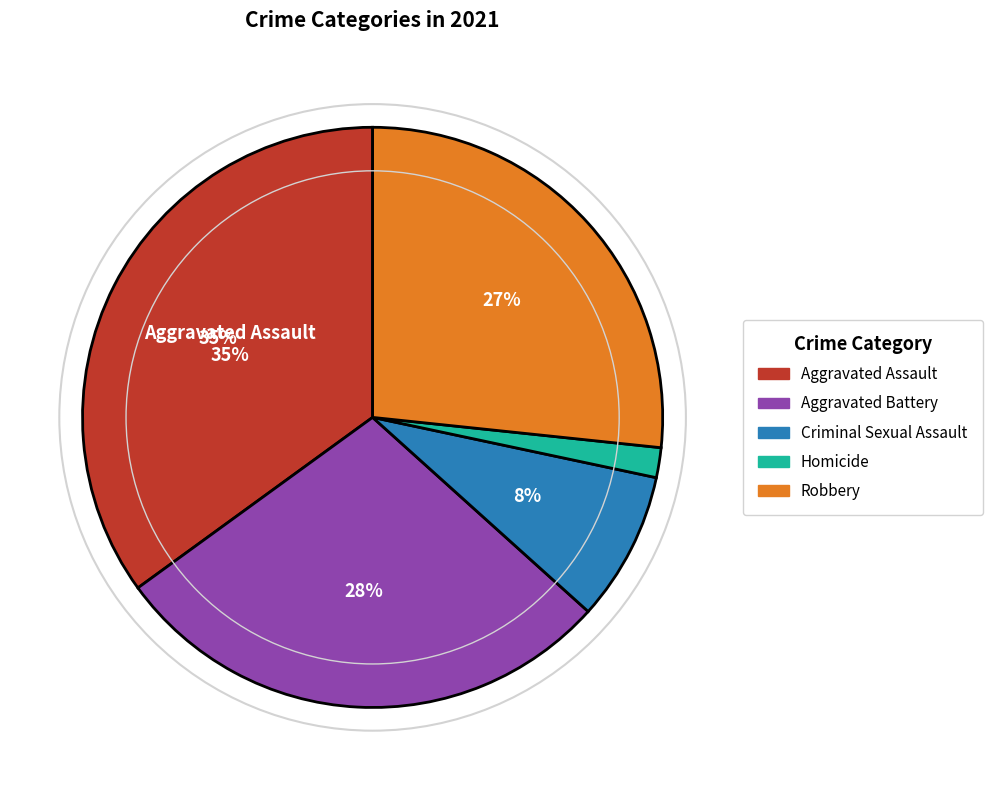

Rank the categories by value from highest to lowest.

Aggravated Assault, Aggravated Battery, Robbery, Criminal Sexual Assault, Homicide